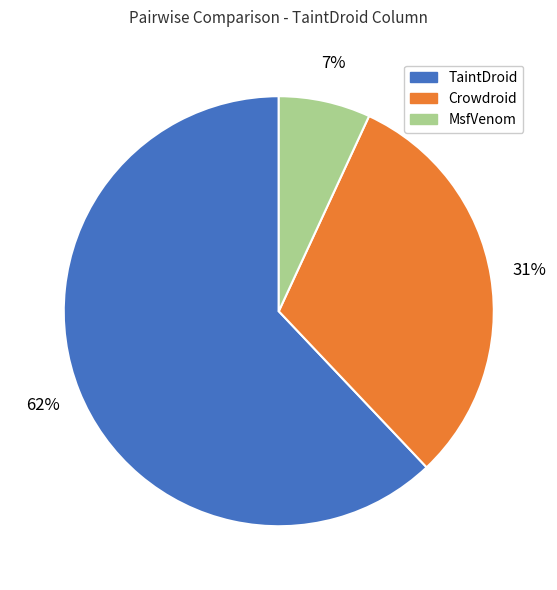

Combined, do MsfVenom and Crowdroid account for over 50%?

No